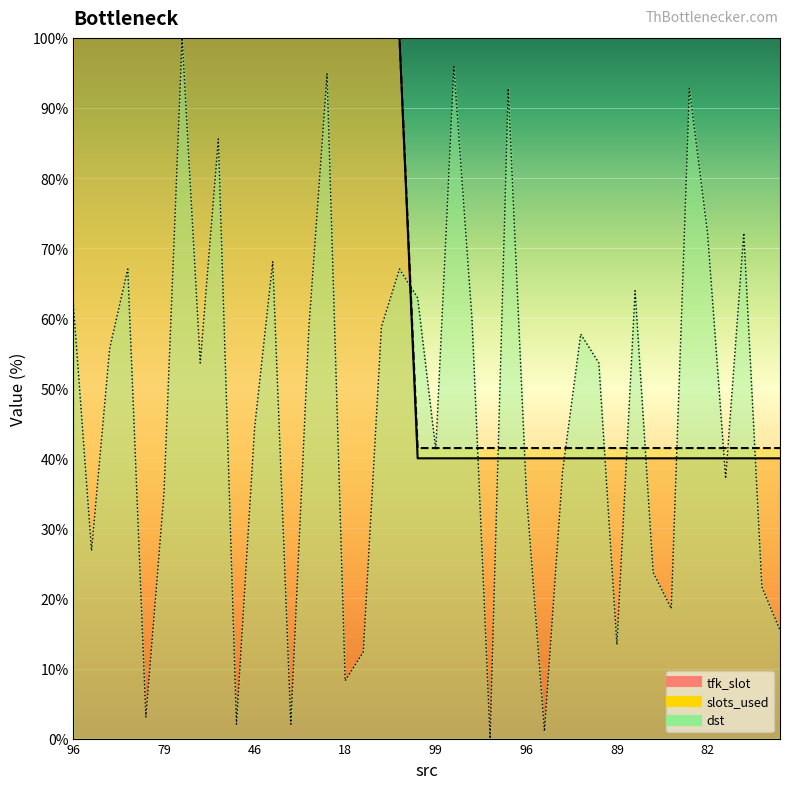

Is the value of slots_used at 11 greater than the value of dst at 46?

Yes